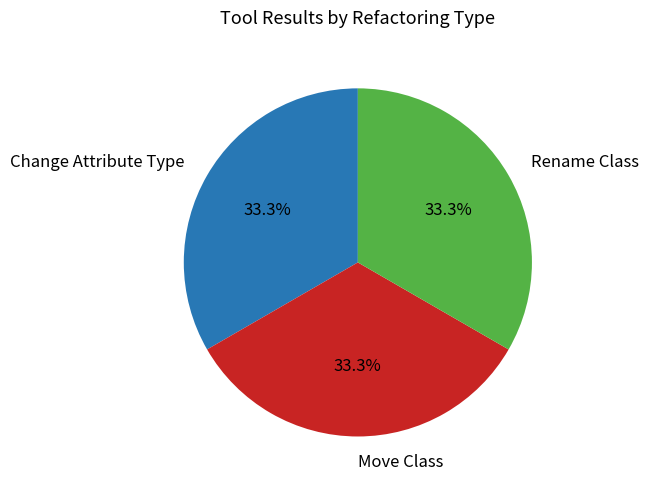

Is the sum of Change Attribute Type and Move Class greater than half?

Yes